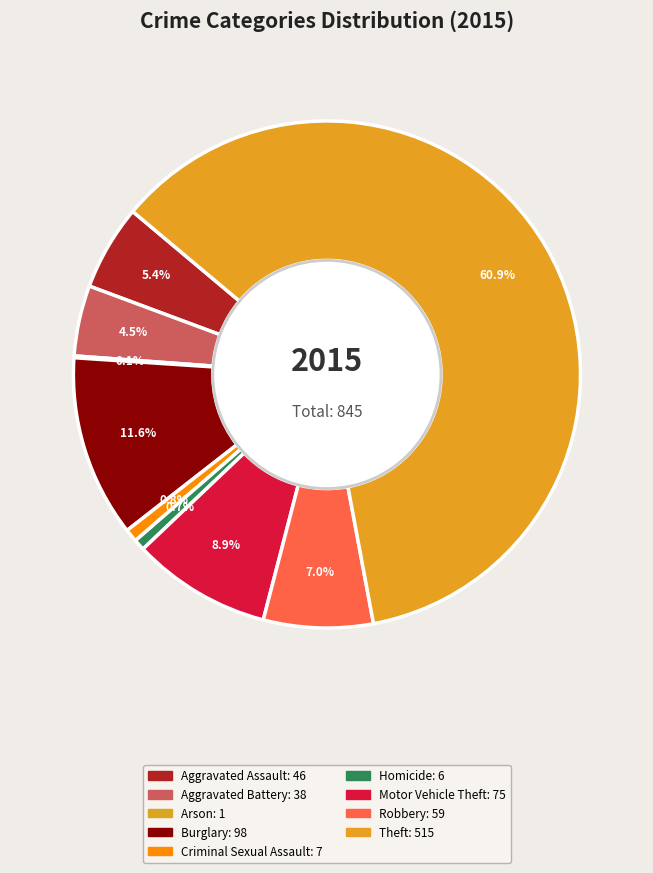

To the nearest percent, what percentage of the pie is Motor Vehicle Theft?

9%